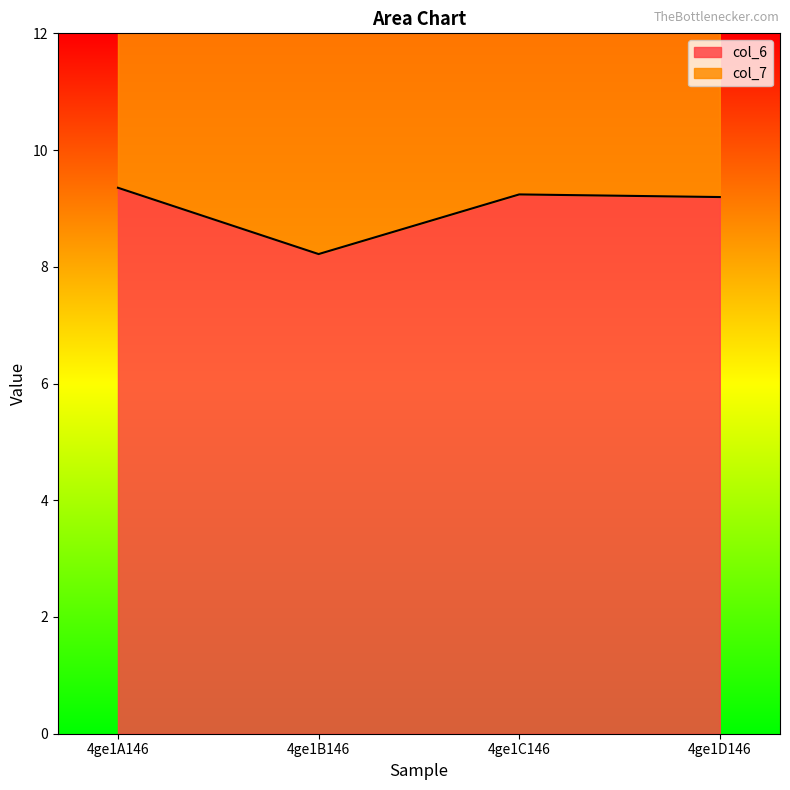

Rank the categories by value from lowest to highest.

4ge1B146, 4ge1D146, 4ge1C146, 4ge1A146